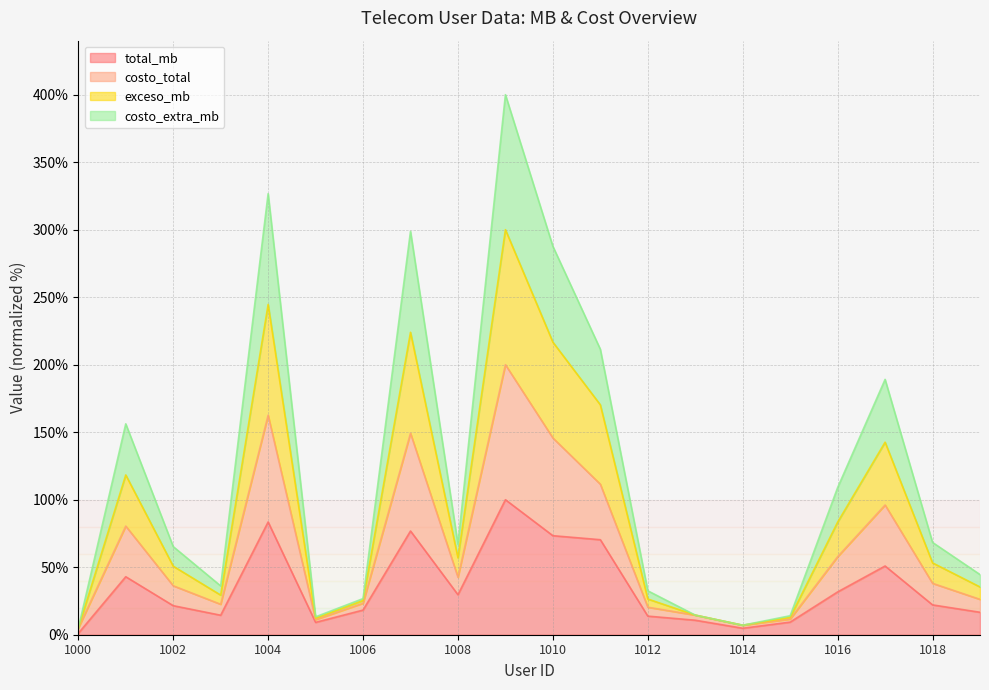

What is the highest value of the total_mb series?

100.0